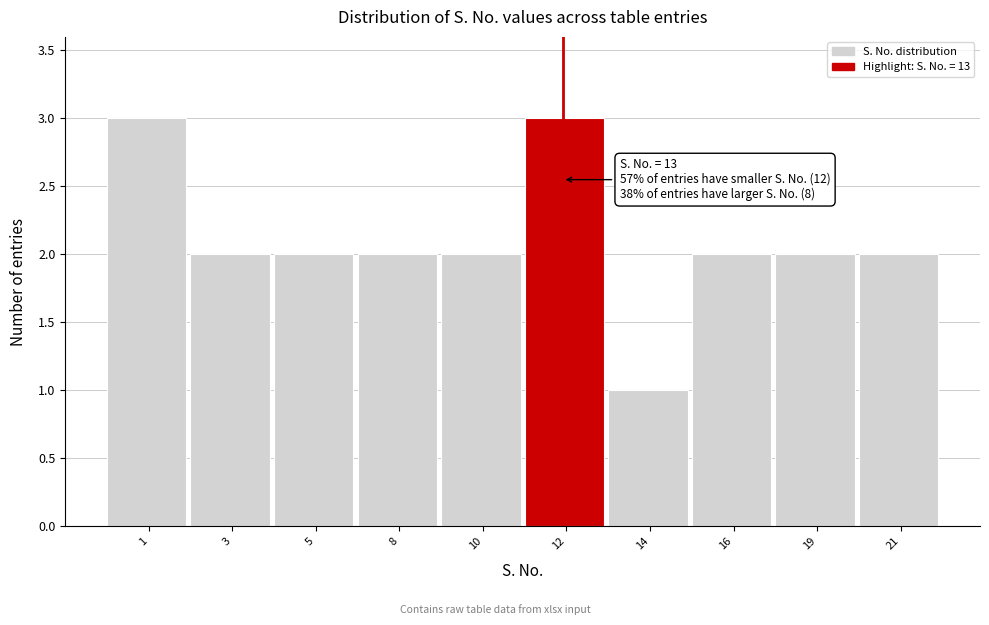

Reading left to right, extract all data points from this chart.

3	2	2	2	2	3	1	2	2	2